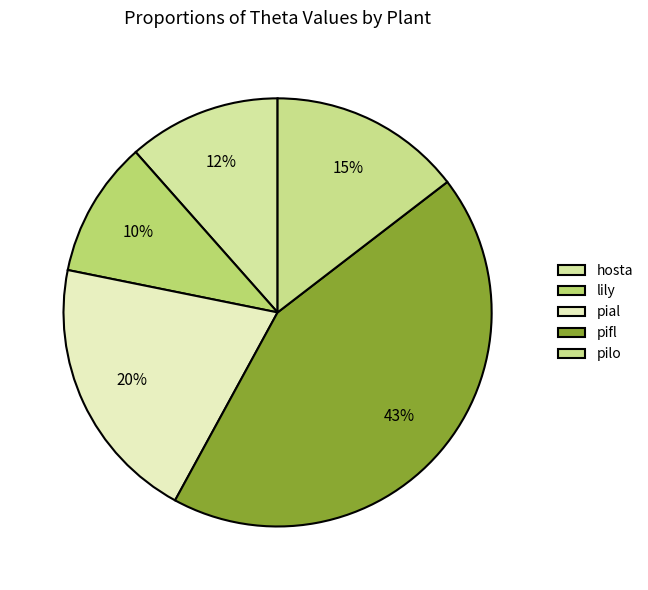

To the nearest percent, what is the difference between the largest and smallest slice percentages?

33%